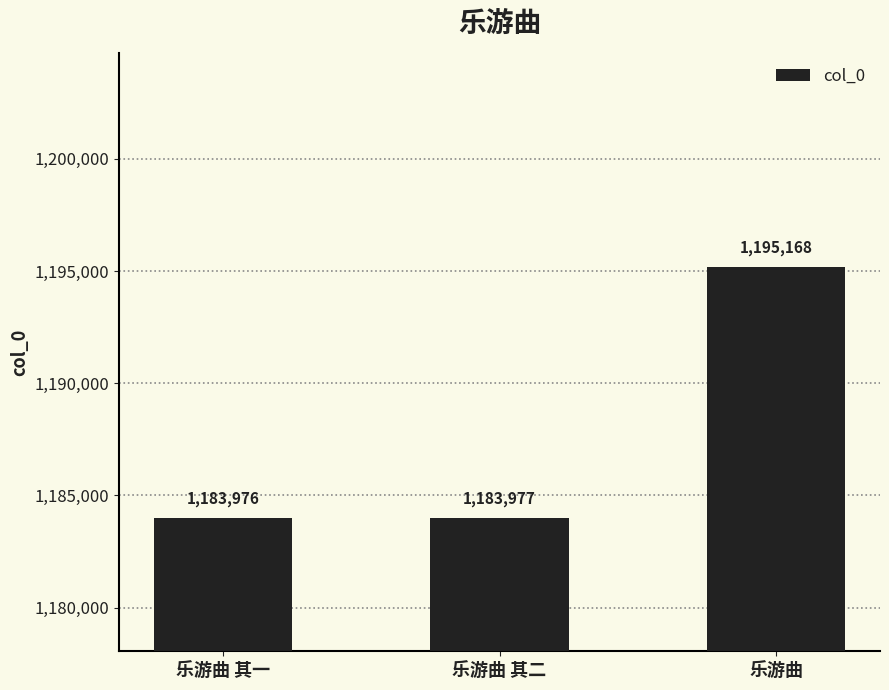

What position from the right is 乐游曲?

1